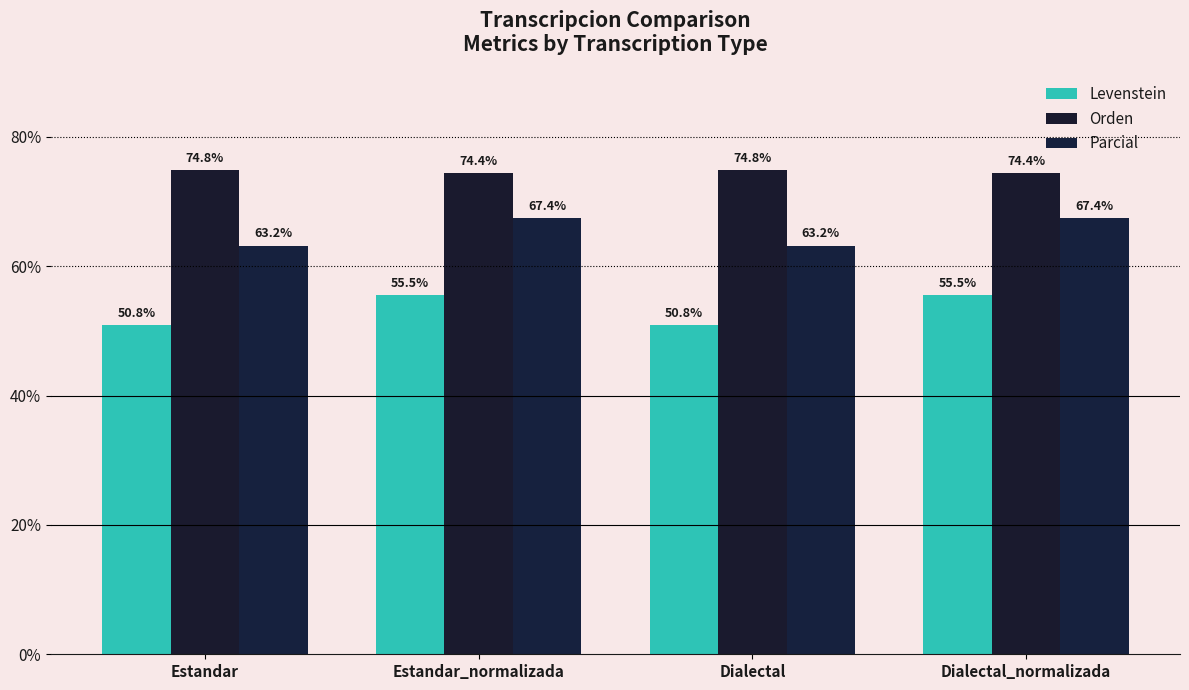

Reading right to left, extract all data points from this chart.

Levenstein: Dialectal_normalizada=55.5	Dialectal=50.8	Estandar_normalizada=55.5	Estandar=50.8
Orden: Dialectal_normalizada=74.4	Dialectal=74.8	Estandar_normalizada=74.4	Estandar=74.8
Parcial: Dialectal_normalizada=67.4	Dialectal=63.2	Estandar_normalizada=67.4	Estandar=63.2